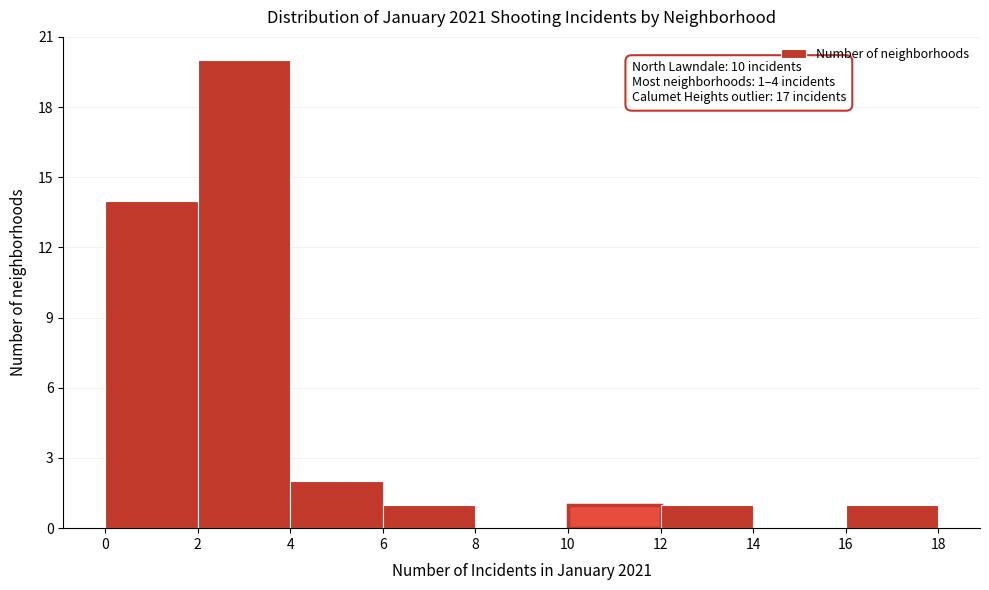

Over which range of the x-axis is the bar tallest?

2 to 4